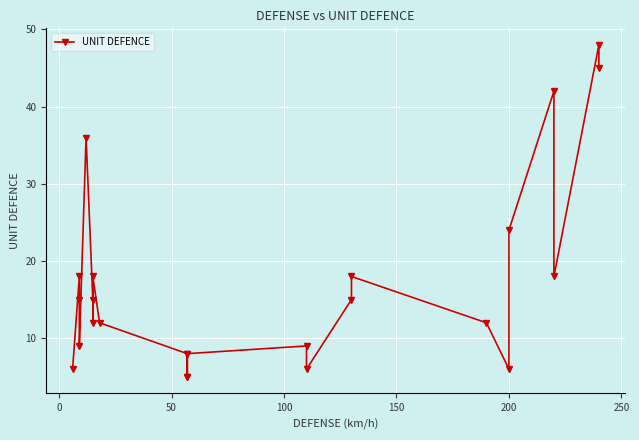

Is it true that the value at 0 is 31?

False